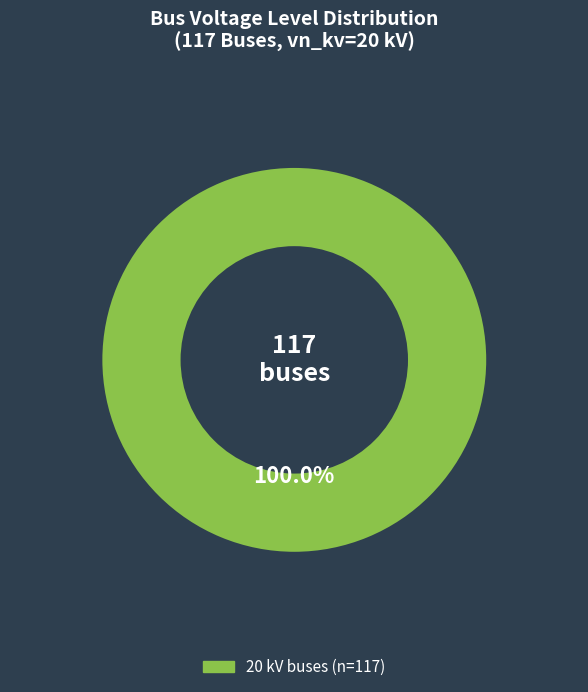

Is there a majority slice in this chart?

Yes